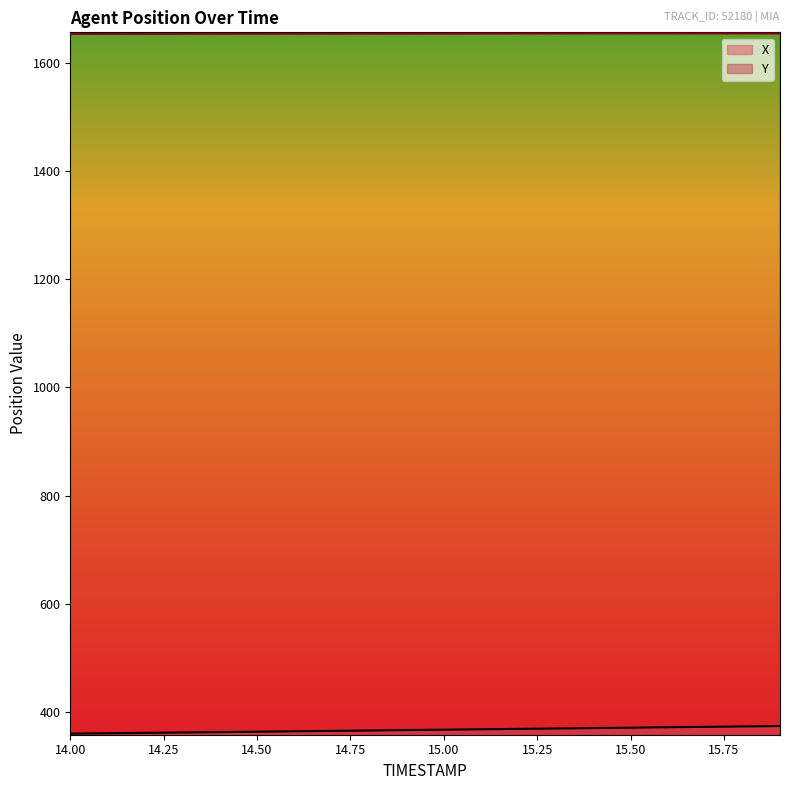

Where does the Y series first go above 1654?

14.3